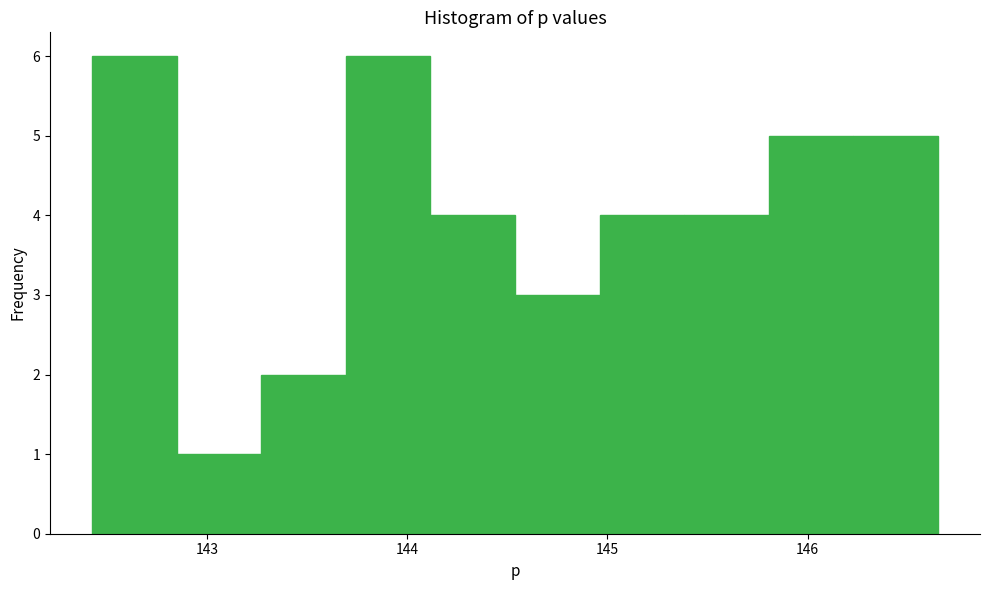

Reading left to right, transcribe this chart: for each bar, give the range it covers on the x-axis and its height. Neither the bar edges nor the heights are printed on the chart, so give them approximately, as read against the axes.

142.4 to 142.8: 6
142.8 to 143.3: 1
143.3 to 143.7: 2
143.7 to 144.1: 6
144.1 to 144.5: 4
144.5 to 145.0: 3
145.0 to 145.4: 4
145.4 to 145.8: 4
145.8 to 146.2: 5
146.2 to 146.7: 5